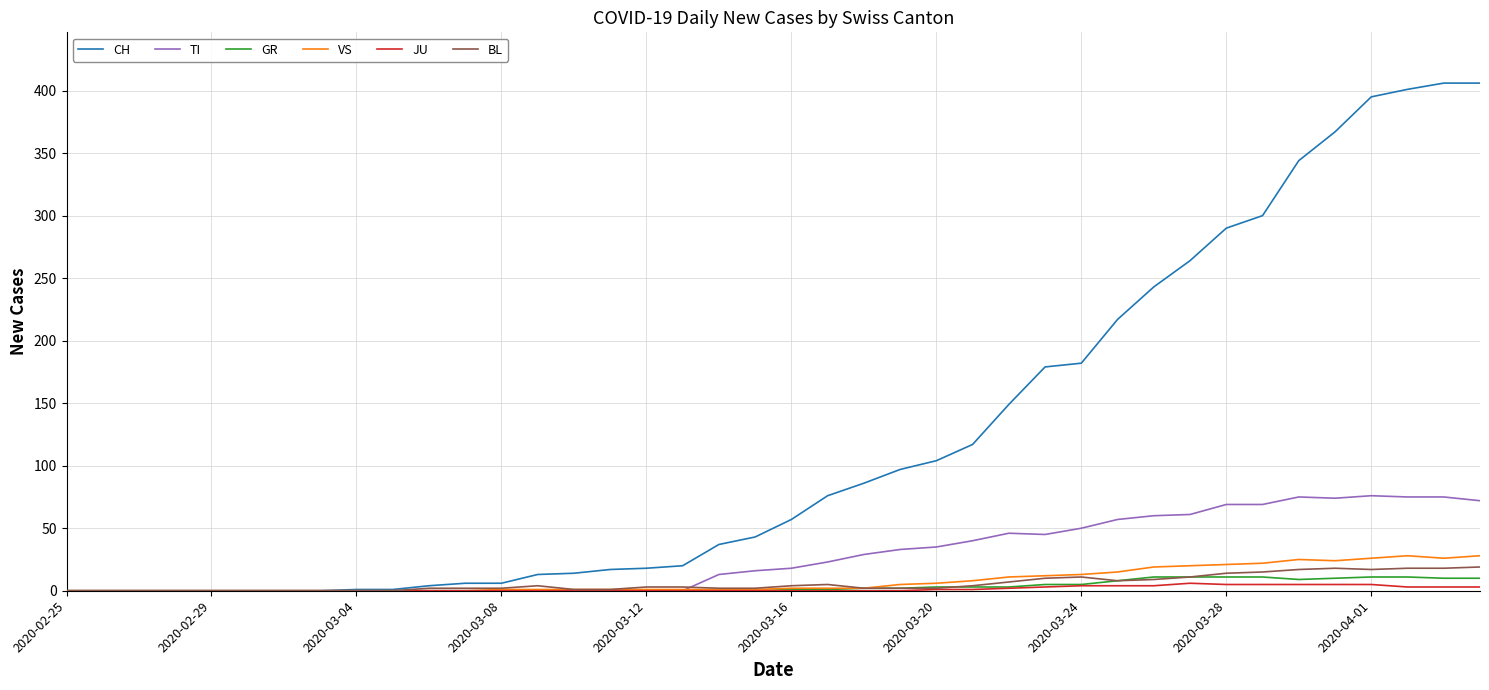

What is the maximum value shown in the chart?

406